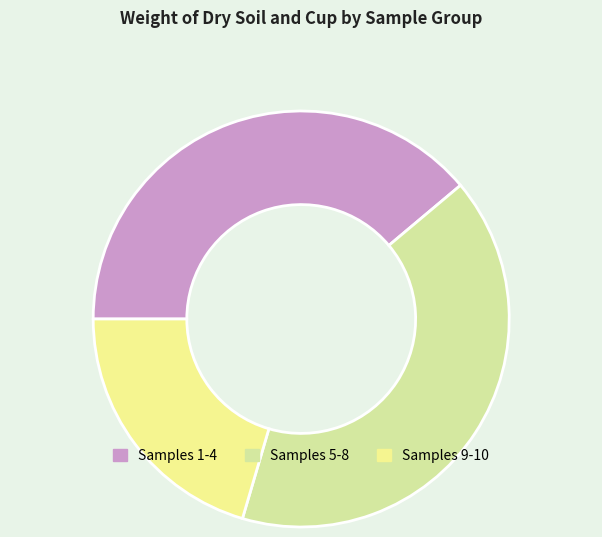

How many slices are in this pie chart?

3